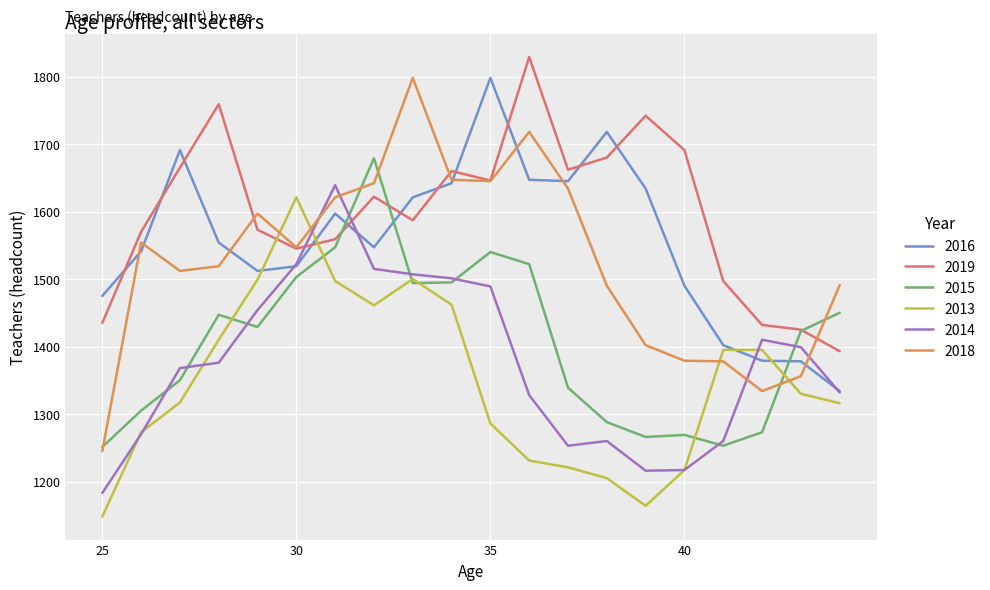

Which series has the largest total across all categories?

2019